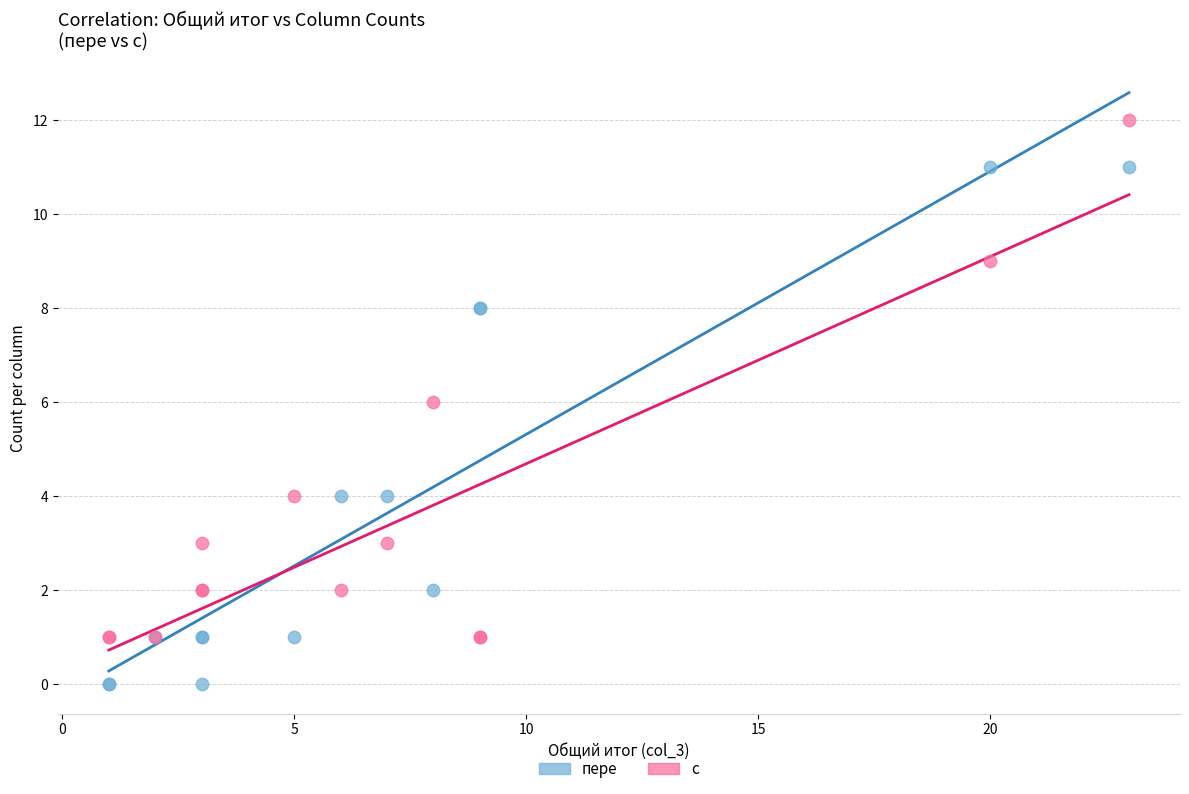

Which series contains the highest Y value?

с